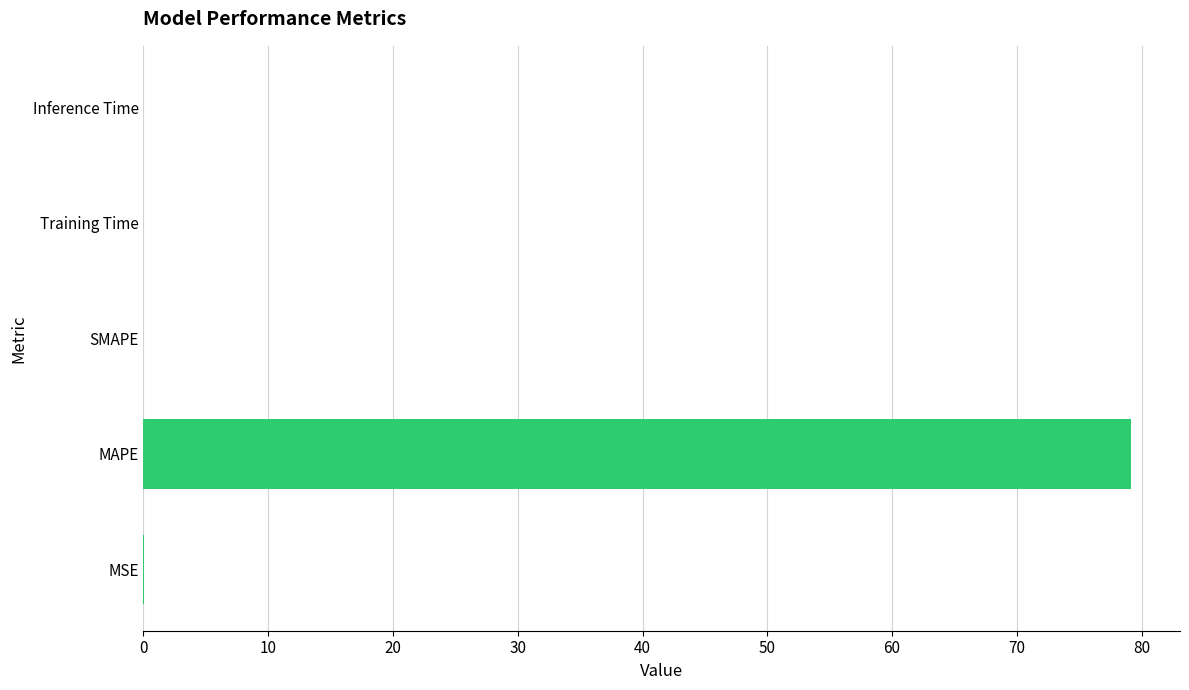

What is the sum of all values?

79.1